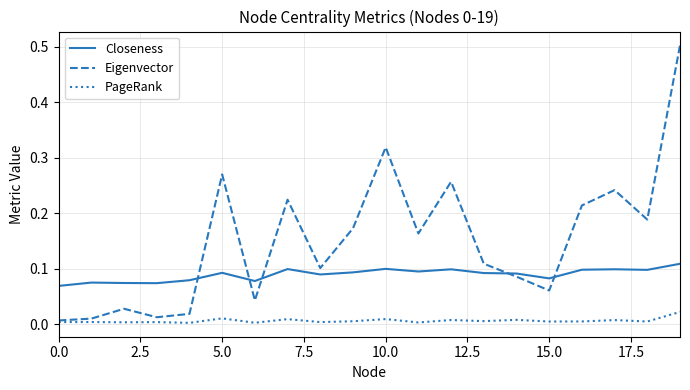

What is the difference between the maximum and minimum values in the Eigenvector series?

0.5